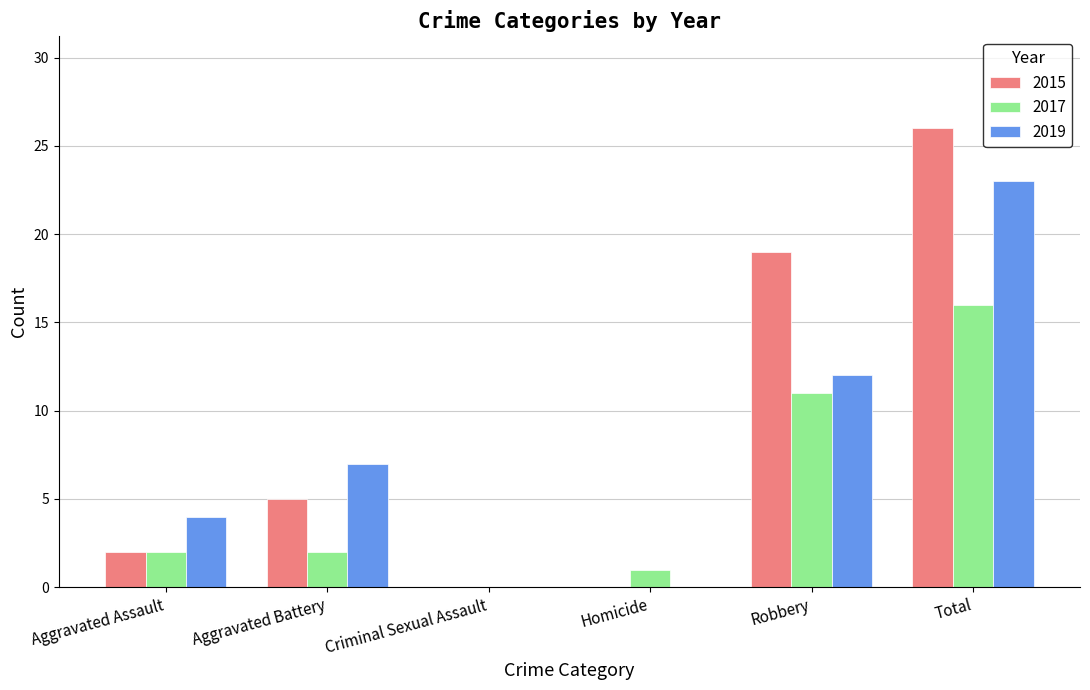

At which category is the sum across all series the highest?

Total